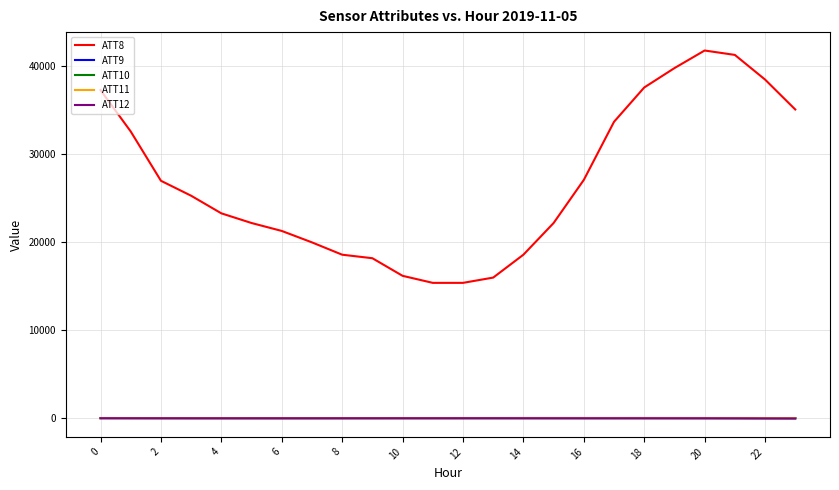

Which series has the largest total across all categories?

ATT8